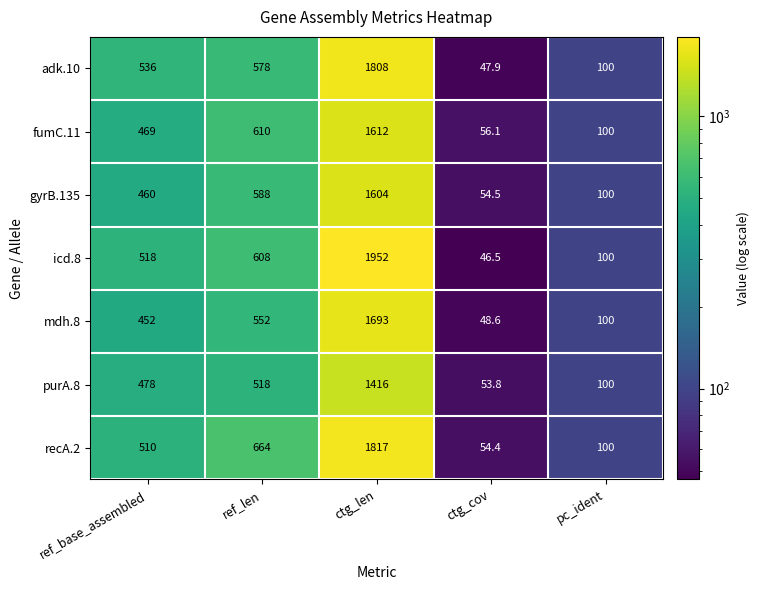

What is the sum of all purA.8 values?

2565.8